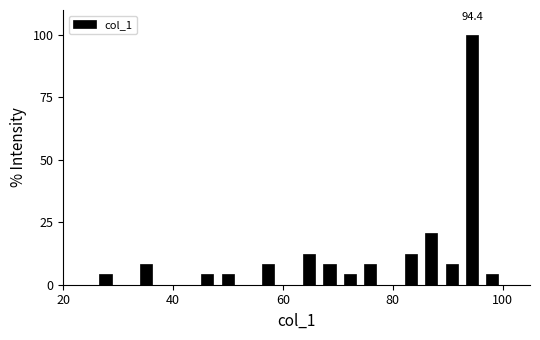

Around what value on the x-axis is the tallest bar? Give the approximate position of its centre, as read against the axis.

94